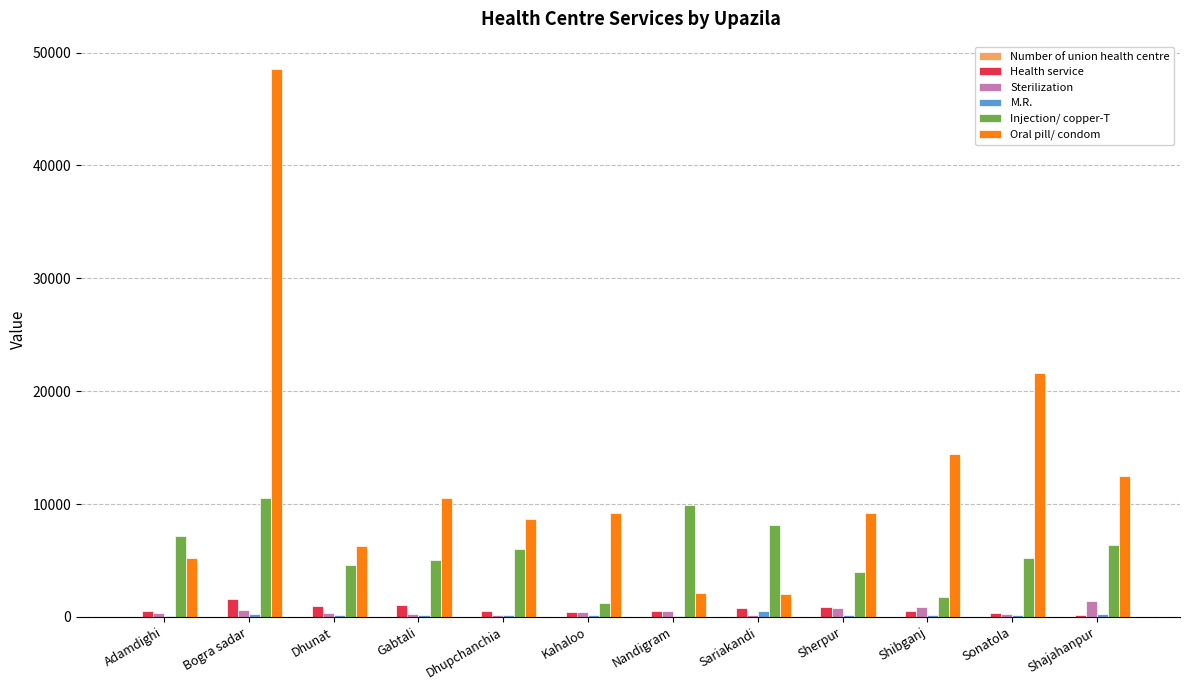

The value of Injection/ copper-T at Gabtali is 5012. True or false?

True